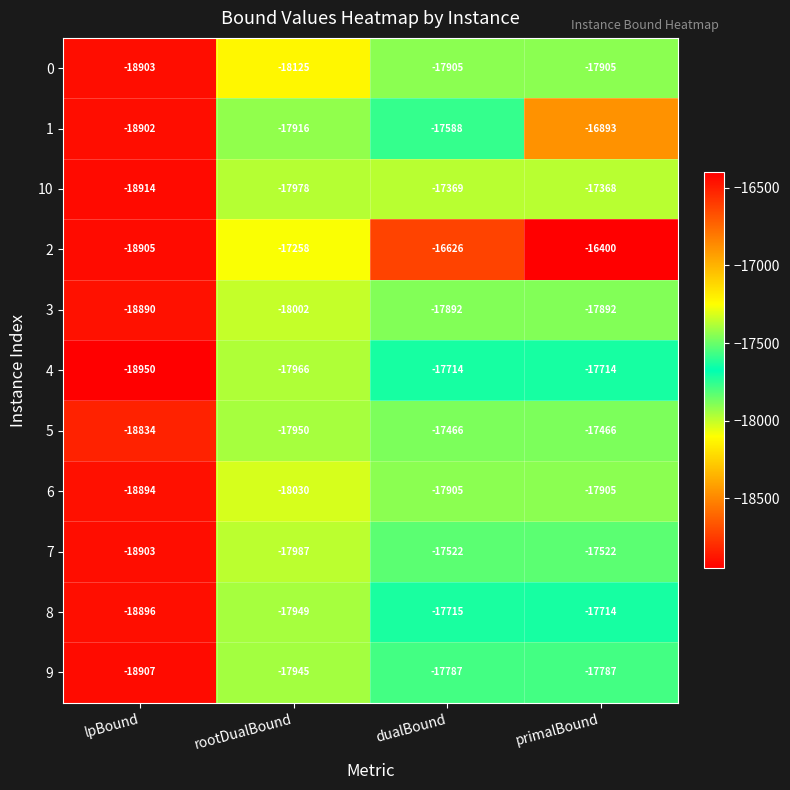

The value of 4 at primalBound is -28747. True or false?

False